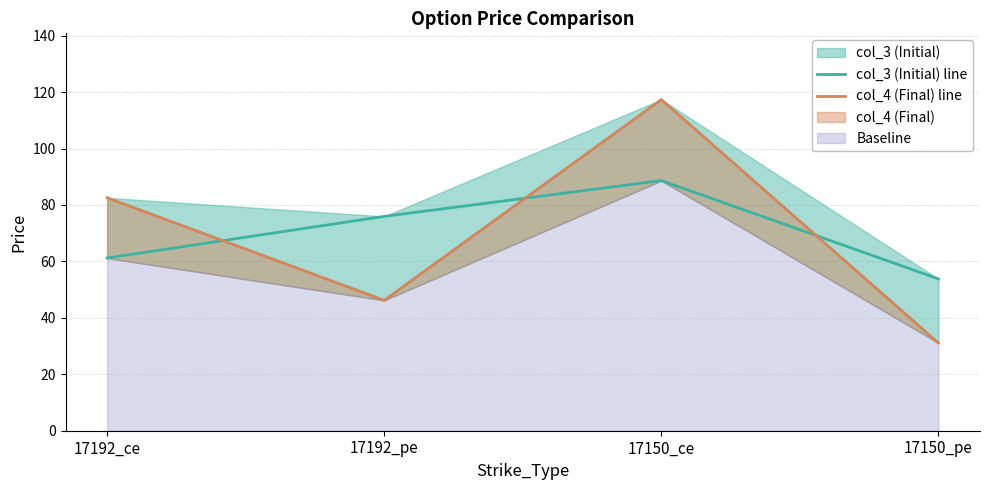

How many data points does each series have?

4